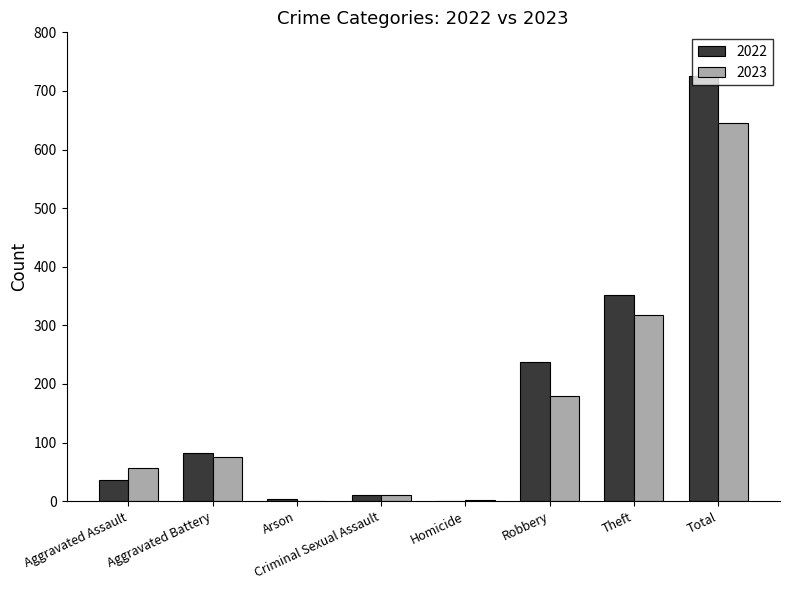

At which category does the chart reach its peak across all series?

Total